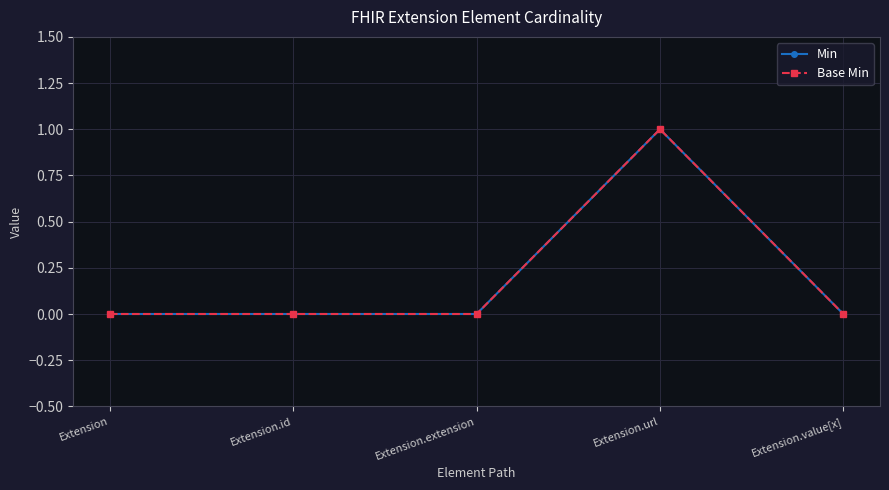

What are all the series names shown in the legend?

Min, Base Min